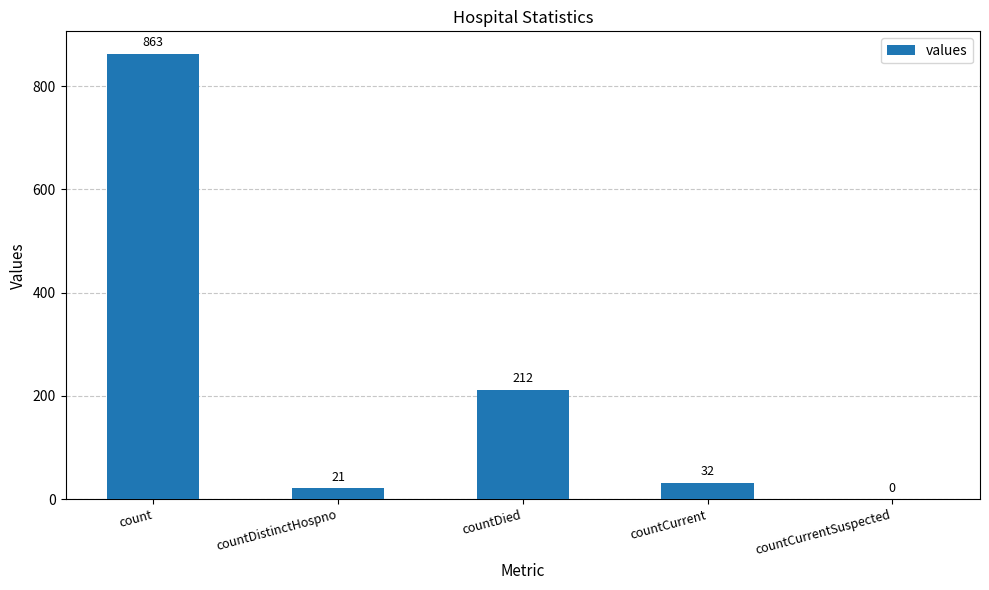

The value at countDistinctHospno is 21. True or false?

True